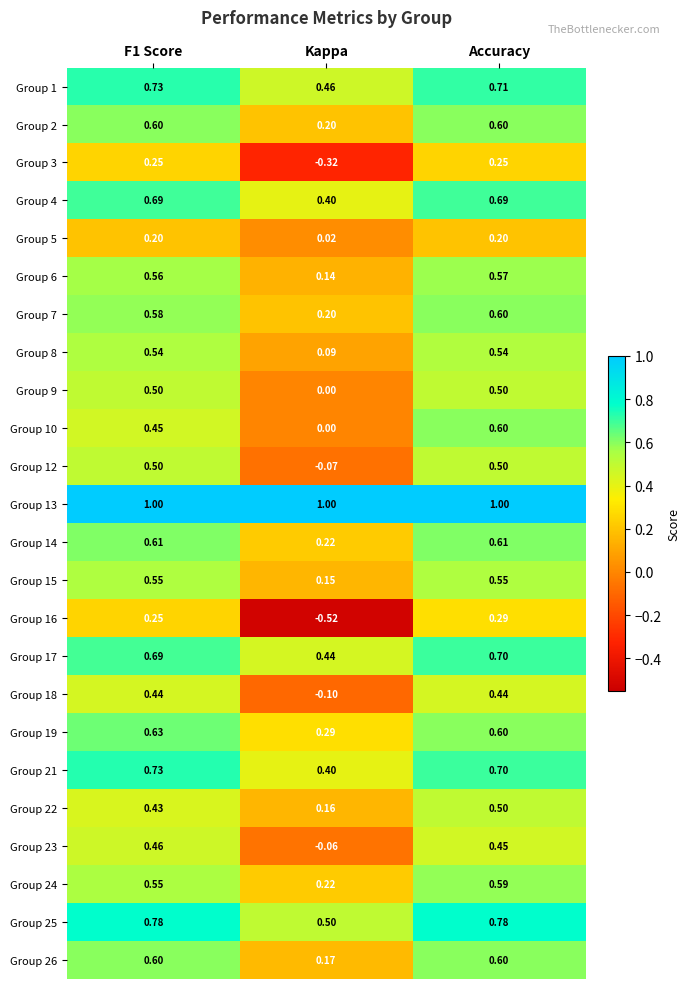

At how many categories does at least one series exceed 0?

3